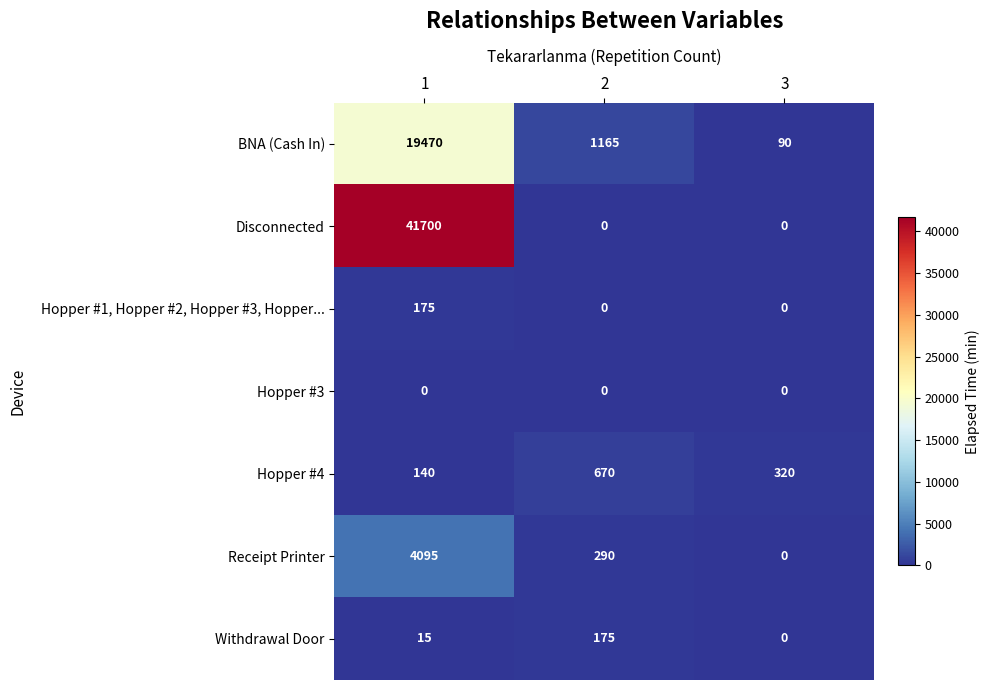

Reading left to right, extract all data points from this chart.

BNA (Cash In): 19470	1165	90
Disconnected: 41700	0	0
Hopper #1, Hopper #2, Hopper #3, Hopper...: 175	0	0
Hopper #3: 0	0	0
Hopper #4: 140	670	320
Receipt Printer: 4095	290	0
Withdrawal Door: 15	175	0